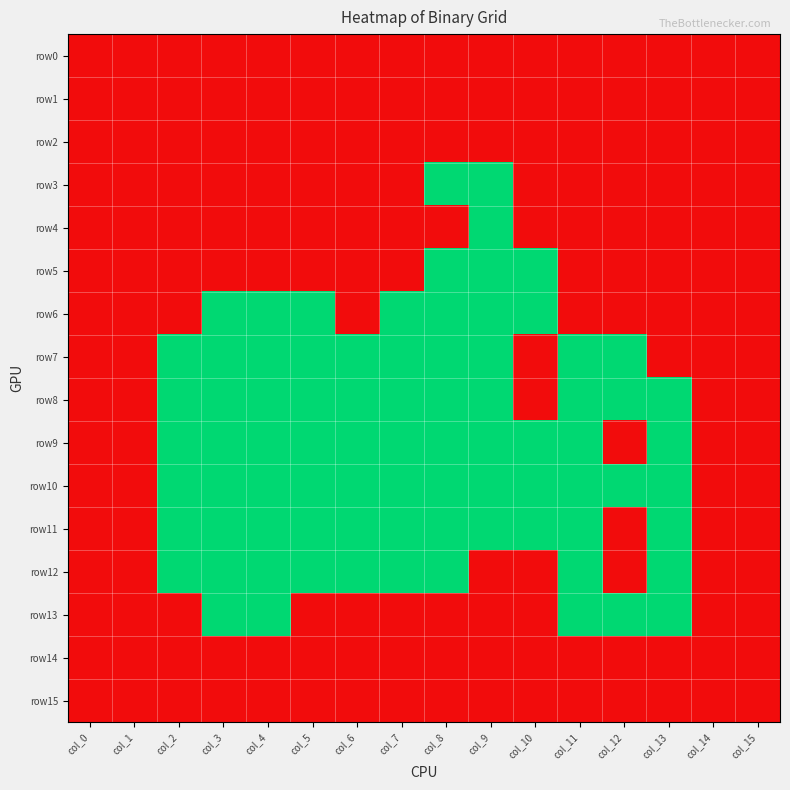

Reading right to left, what are all the values shown in this chart?

row0: col_15=1	col_14=1	col_13=1	col_12=1	col_11=1	col_10=1	col_9=1	col_8=1	col_7=1	col_6=1	col_5=1	col_4=1	col_3=1	col_2=1	col_1=1	col_0=1
row1: col_15=1	col_14=1	col_13=1	col_12=1	col_11=1	col_10=1	col_9=1	col_8=1	col_7=1	col_6=1	col_5=1	col_4=1	col_3=1	col_2=1	col_1=1	col_0=1
row2: col_15=1	col_14=1	col_13=1	col_12=1	col_11=1	col_10=1	col_9=1	col_8=1	col_7=1	col_6=1	col_5=1	col_4=1	col_3=1	col_2=1	col_1=1	col_0=1
row3: col_15=1	col_14=1	col_13=1	col_12=1	col_11=1	col_10=1	col_9=0	col_8=0	col_7=1	col_6=1	col_5=1	col_4=1	col_3=1	col_2=1	col_1=1	col_0=1
row4: col_15=1	col_14=1	col_13=1	col_12=1	col_11=1	col_10=1	col_9=0	col_8=1	col_7=1	col_6=1	col_5=1	col_4=1	col_3=1	col_2=1	col_1=1	col_0=1
row5: col_15=1	col_14=1	col_13=1	col_12=1	col_11=1	col_10=0	col_9=0	col_8=0	col_7=1	col_6=1	col_5=1	col_4=1	col_3=1	col_2=1	col_1=1	col_0=1
row6: col_15=1	col_14=1	col_13=1	col_12=1	col_11=1	col_10=0	col_9=0	col_8=0	col_7=0	col_6=1	col_5=0	col_4=0	col_3=0	col_2=1	col_1=1	col_0=1
row7: col_15=1	col_14=1	col_13=1	col_12=0	col_11=0	col_10=1	col_9=0	col_8=0	col_7=0	col_6=0	col_5=0	col_4=0	col_3=0	col_2=0	col_1=1	col_0=1
row8: col_15=1	col_14=1	col_13=0	col_12=0	col_11=0	col_10=1	col_9=0	col_8=0	col_7=0	col_6=0	col_5=0	col_4=0	col_3=0	col_2=0	col_1=1	col_0=1
row9: col_15=1	col_14=1	col_13=0	col_12=1	col_11=0	col_10=0	col_9=0	col_8=0	col_7=0	col_6=0	col_5=0	col_4=0	col_3=0	col_2=0	col_1=1	col_0=1
row10: col_15=1	col_14=1	col_13=0	col_12=0	col_11=0	col_10=0	col_9=0	col_8=0	col_7=0	col_6=0	col_5=0	col_4=0	col_3=0	col_2=0	col_1=1	col_0=1
row11: col_15=1	col_14=1	col_13=0	col_12=1	col_11=0	col_10=0	col_9=0	col_8=0	col_7=0	col_6=0	col_5=0	col_4=0	col_3=0	col_2=0	col_1=1	col_0=1
row12: col_15=1	col_14=1	col_13=0	col_12=1	col_11=0	col_10=1	col_9=1	col_8=0	col_7=0	col_6=0	col_5=0	col_4=0	col_3=0	col_2=0	col_1=1	col_0=1
row13: col_15=1	col_14=1	col_13=0	col_12=0	col_11=0	col_10=1	col_9=1	col_8=1	col_7=1	col_6=1	col_5=1	col_4=0	col_3=0	col_2=1	col_1=1	col_0=1
row14: col_15=1	col_14=1	col_13=1	col_12=1	col_11=1	col_10=1	col_9=1	col_8=1	col_7=1	col_6=1	col_5=1	col_4=1	col_3=1	col_2=1	col_1=1	col_0=1
row15: col_15=1	col_14=1	col_13=1	col_12=1	col_11=1	col_10=1	col_9=1	col_8=1	col_7=1	col_6=1	col_5=1	col_4=1	col_3=1	col_2=1	col_1=1	col_0=1